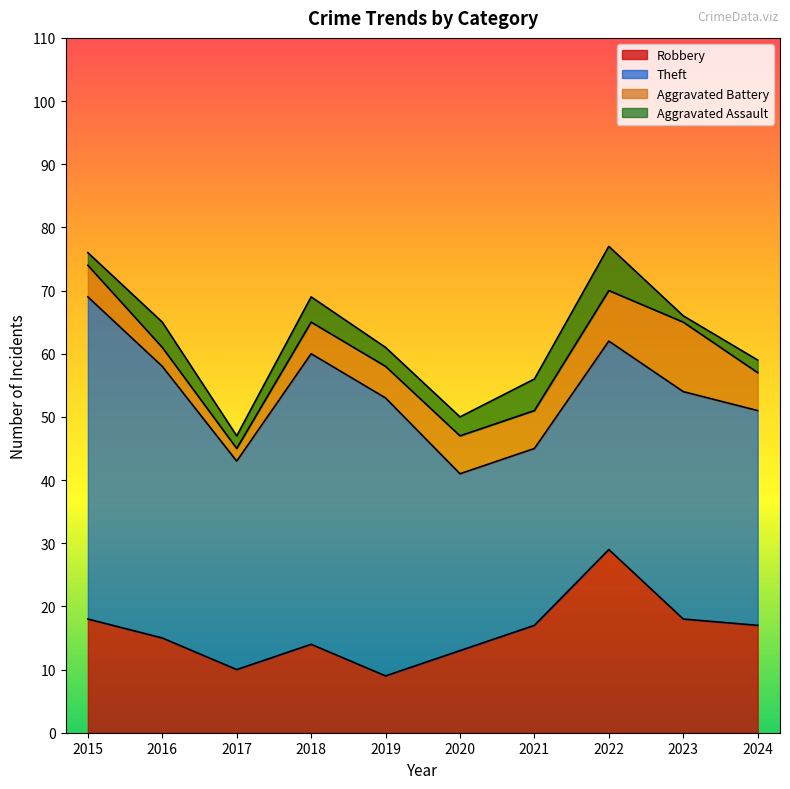

Reading left to right, extract all data points from this chart.

Robbery: 18	15	10	14	9	13	17	29	18	17
Theft: 51	43	33	46	44	28	28	33	36	34
Aggravated Battery: 5	3	2	5	5	6	6	8	11	6
Aggravated Assault: 2	4	2	4	3	3	5	7	1	2